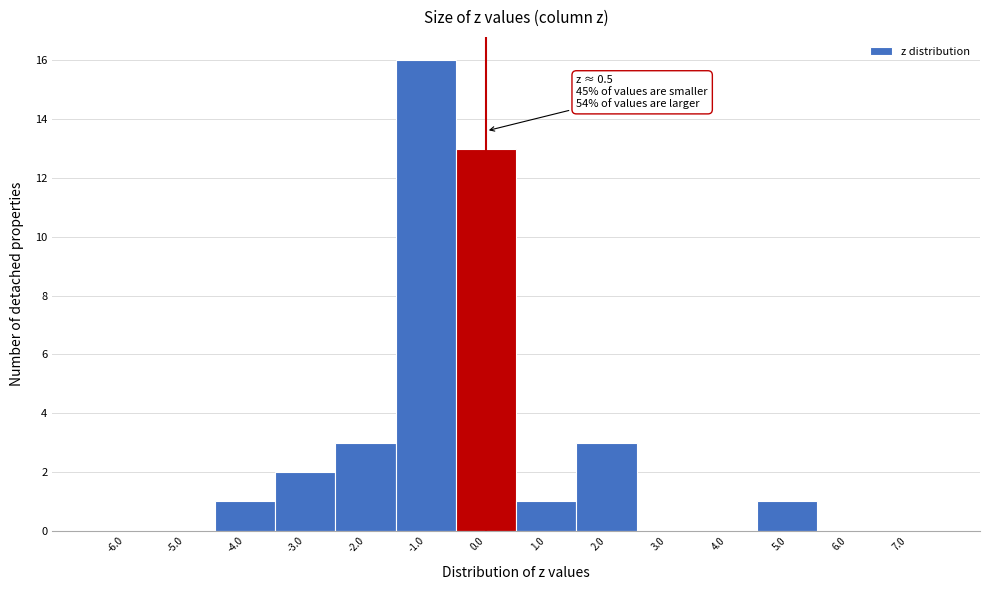

Reading right to left, transcribe all the data shown in this chart.

7.0=0	6.0=0	5.0=1	4.0=0	3.0=0	2.0=3	1.0=1	0.0=13	-1.0=16	-2.0=3	-3.0=2	-4.0=1	-5.0=0	-6.0=0